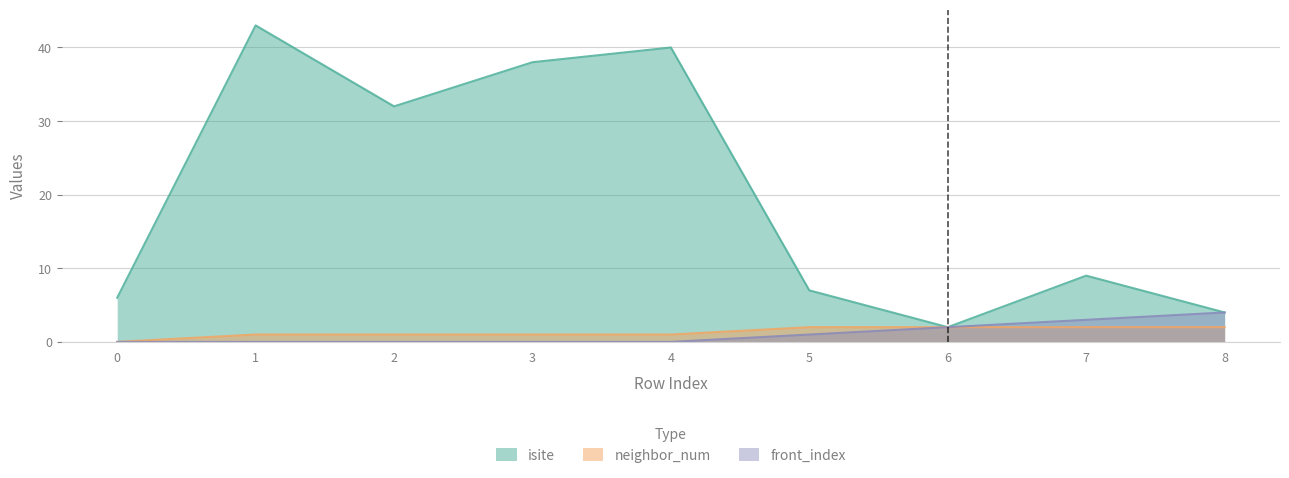

True or false: isite and neighbor_num intersect in this chart.

False